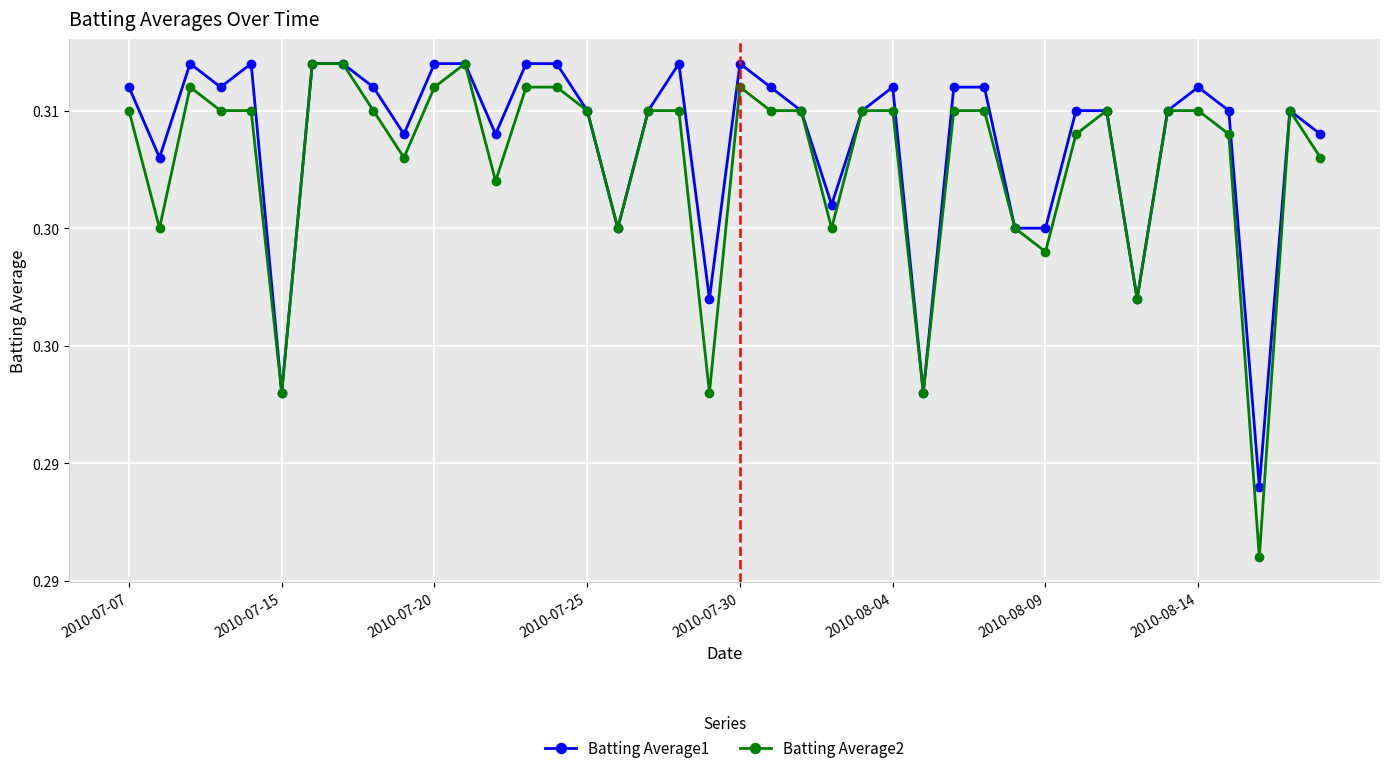

Reading left to right, extract all data points from this chart.

Batting Average1: 0.3	0.3	0.3	0.3	0.3	0.3	0.3	0.3	0.3	0.3	0.3	0.3	0.3	0.3	0.3	0.3	0.3	0.3	0.3	0.3	0.3	0.3	0.3	0.3	0.3	0.3	0.3	0.3	0.3	0.3	0.3	0.3	0.3	0.3	0.3	0.3	0.3	0.3	0.3	0.3
Batting Average2: 0.3	0.3	0.3	0.3	0.3	0.3	0.3	0.3	0.3	0.3	0.3	0.3	0.3	0.3	0.3	0.3	0.3	0.3	0.3	0.3	0.3	0.3	0.3	0.3	0.3	0.3	0.3	0.3	0.3	0.3	0.3	0.3	0.3	0.3	0.3	0.3	0.3	0.3	0.3	0.3